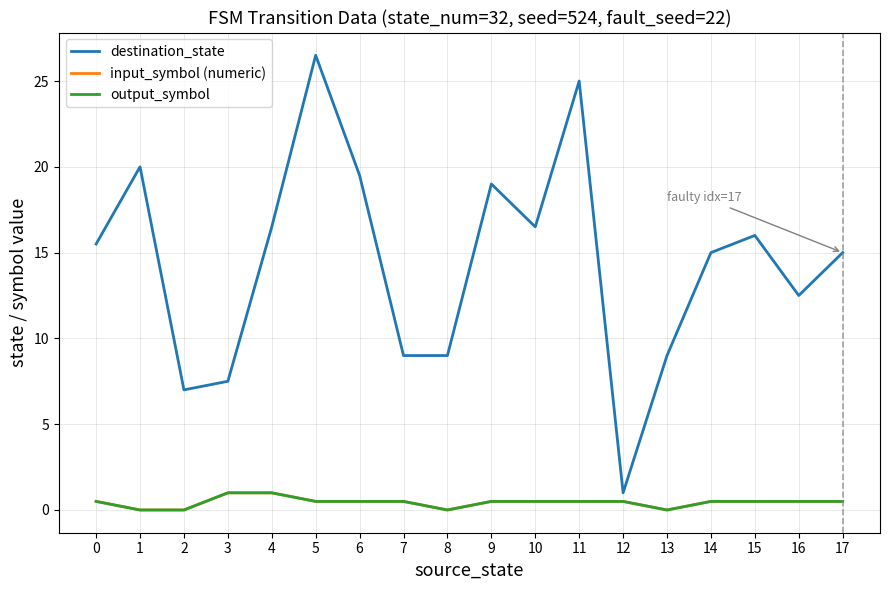

True or false: destination_state and input_symbol (numeric) intersect in this chart.

False